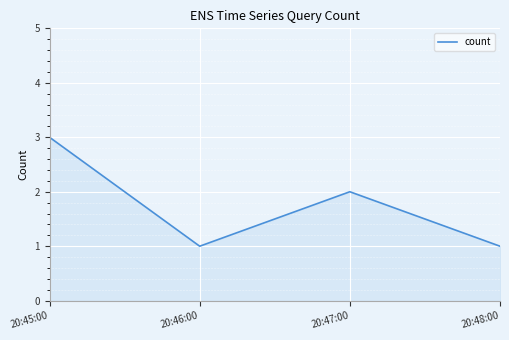

True or false: the data has more than 1 interior local peaks.

False